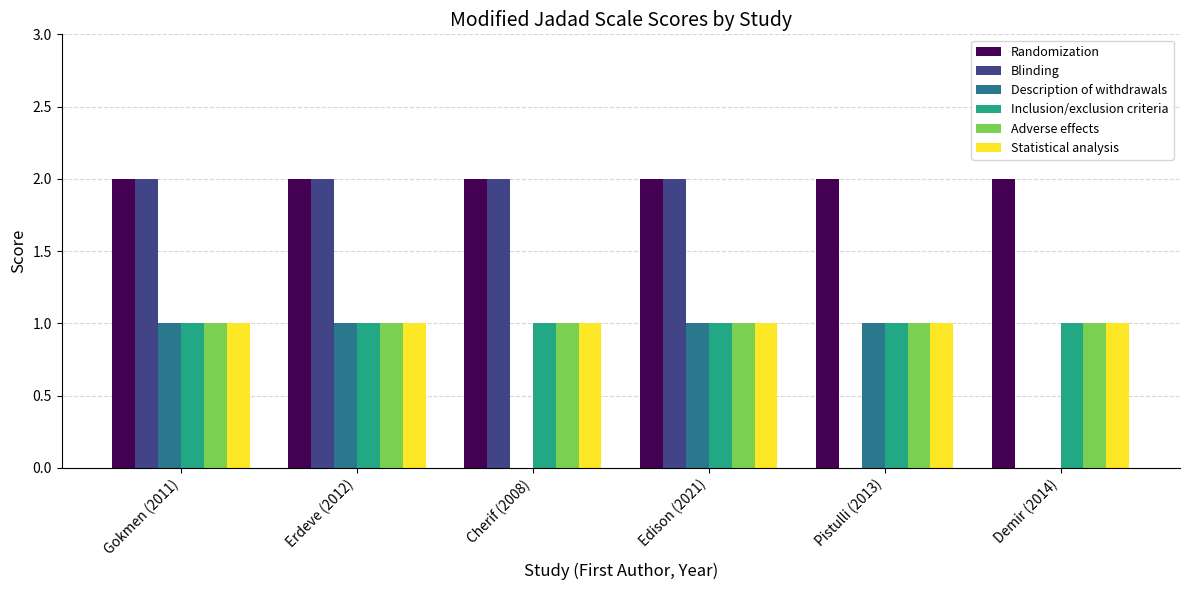

Reading left to right, extract all data points from this chart.

Randomization: 2	2	2	2	2	2
Blinding: 2	2	2	2	0	0
Description of withdrawals: 1	1	0	1	1	0
Inclusion/exclusion criteria: 1	1	1	1	1	1
Adverse effects: 1	1	1	1	1	1
Statistical analysis: 1	1	1	1	1	1